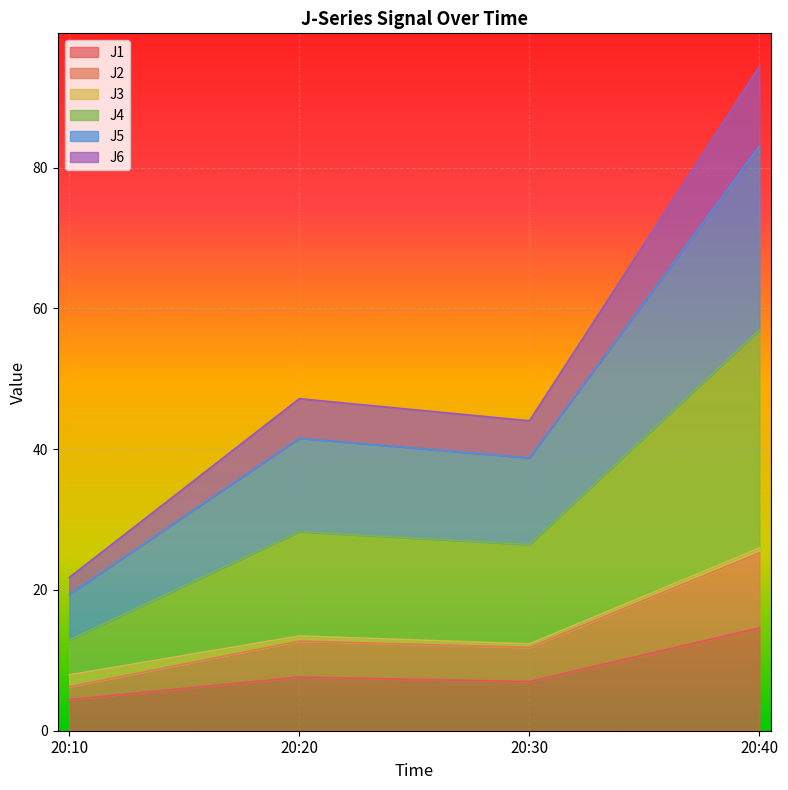

The J6 series shows 7.3 at 20:30. True or false?

False